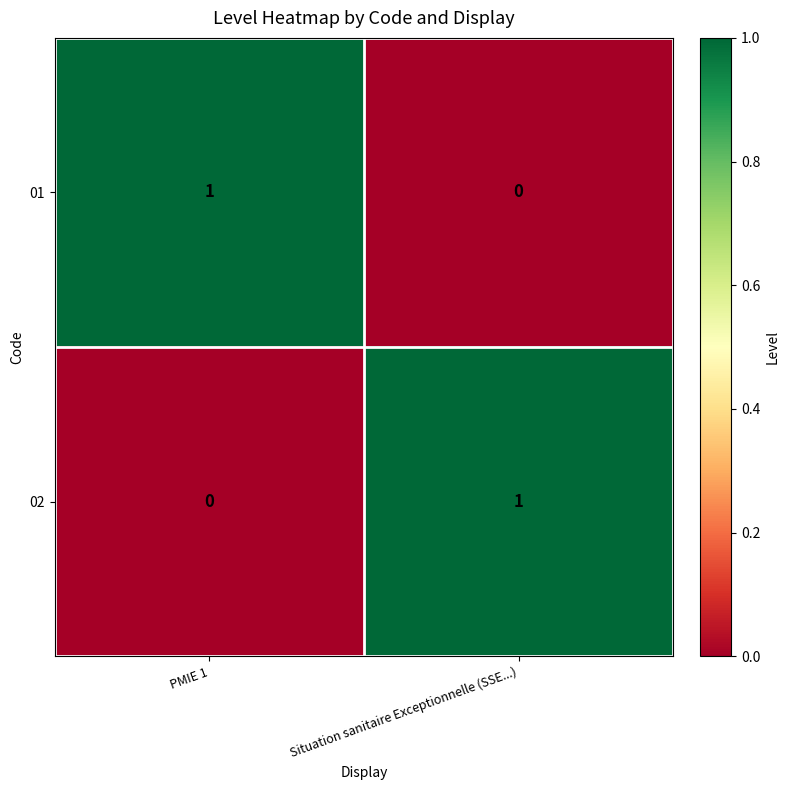

What is the total value across all series at Situation sanitaire Exceptionnelle (SSE...)?

1